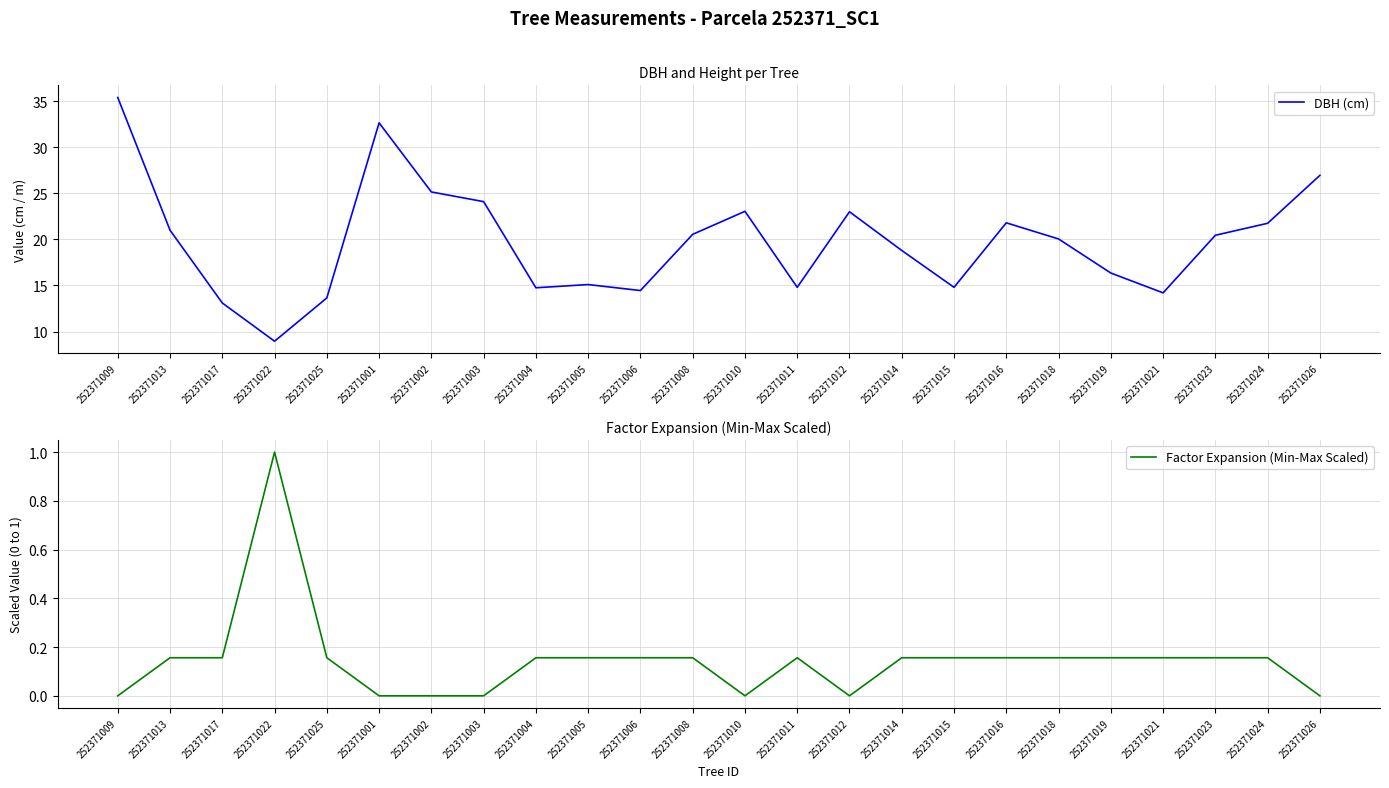

Is this an area chart (filled region under the line)?

No